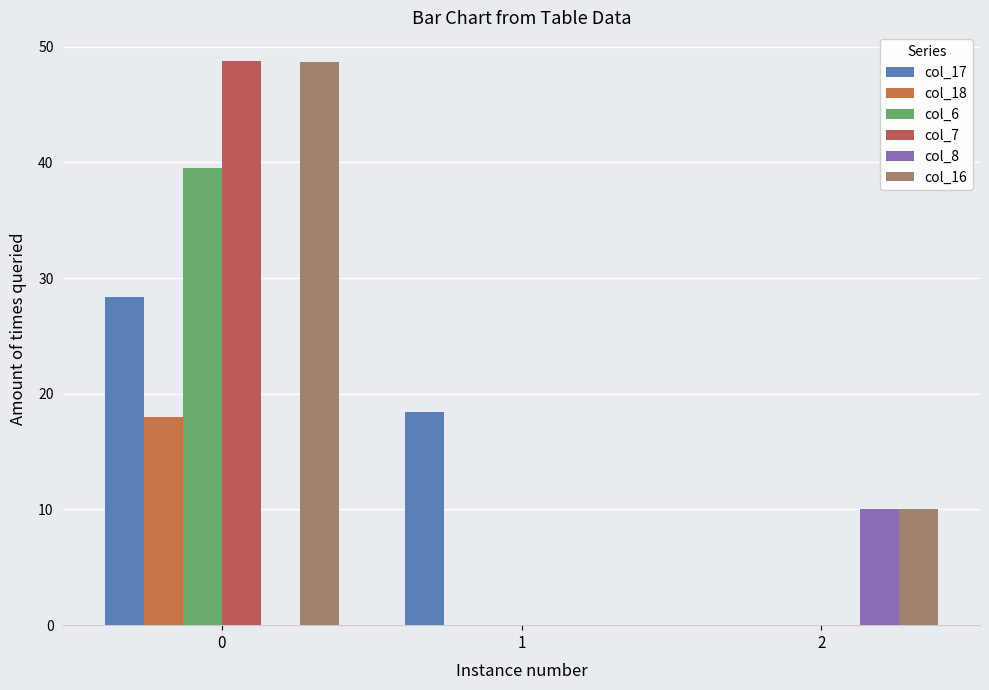

True or false: col_7 has a value of -27.9 at 2.

False